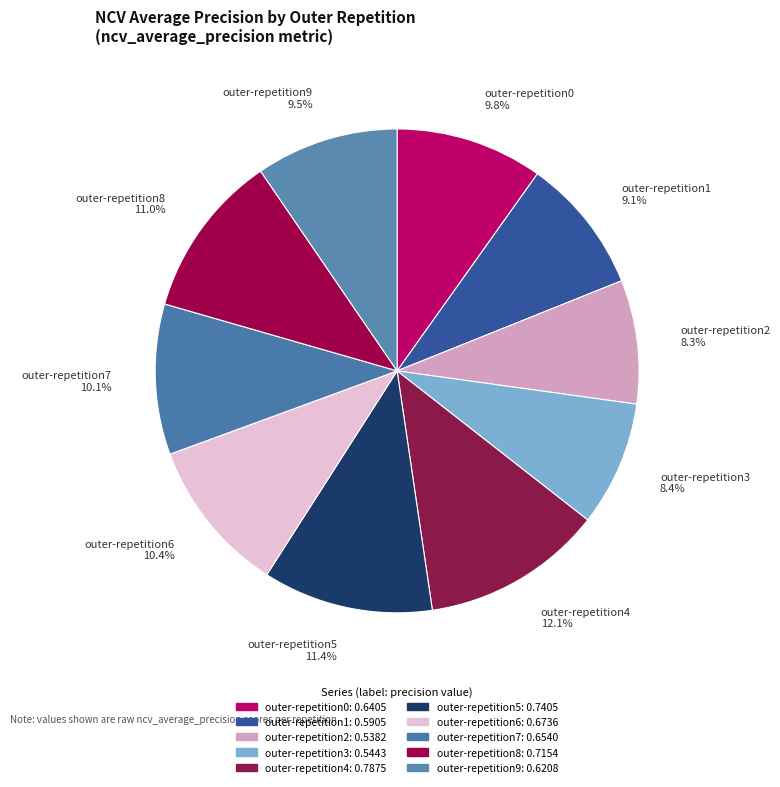

How many segments does this pie chart have?

10